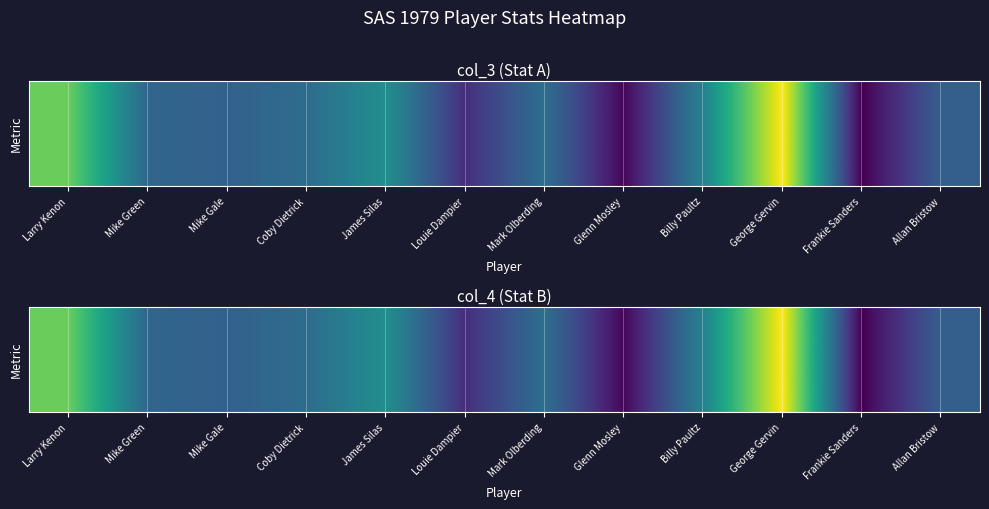

Where does the data first go above 7?

Larry Kenon